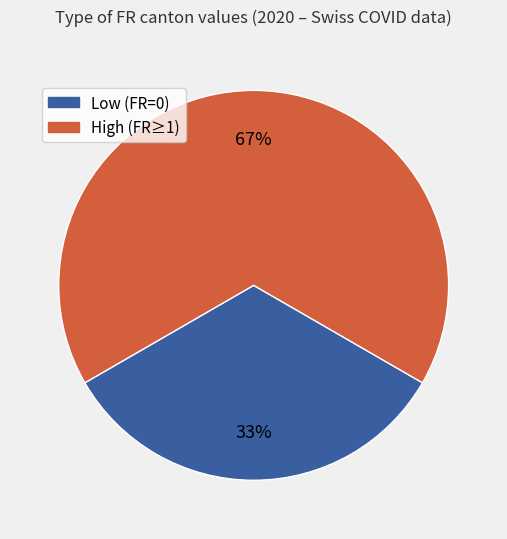

To the nearest percent, what is the average slice percentage?

50%